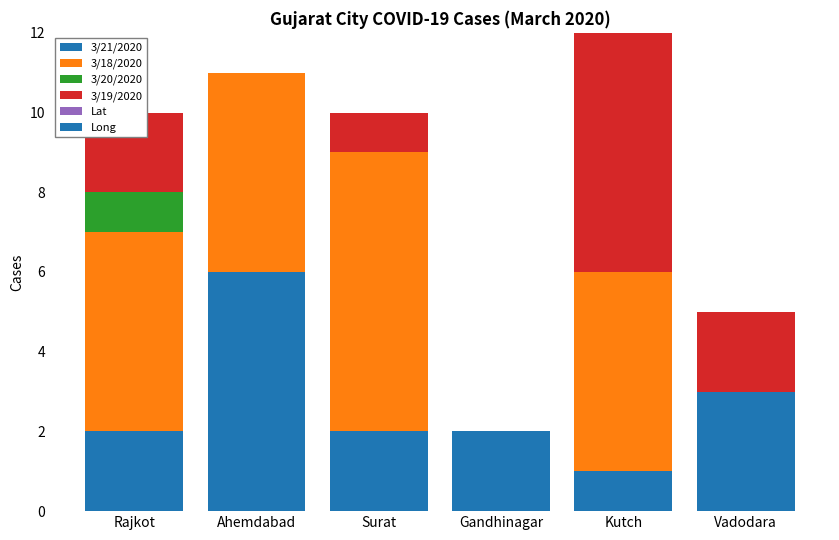

What is the total value across all series at Vadodara?

5